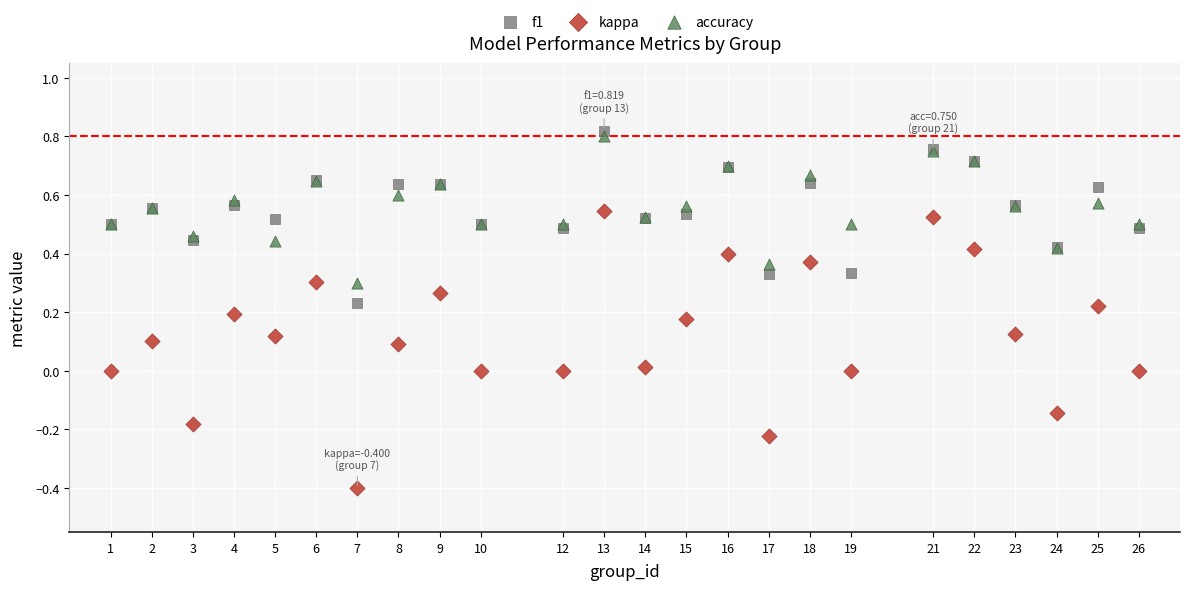

Which series contains the lowest Y value?

kappa